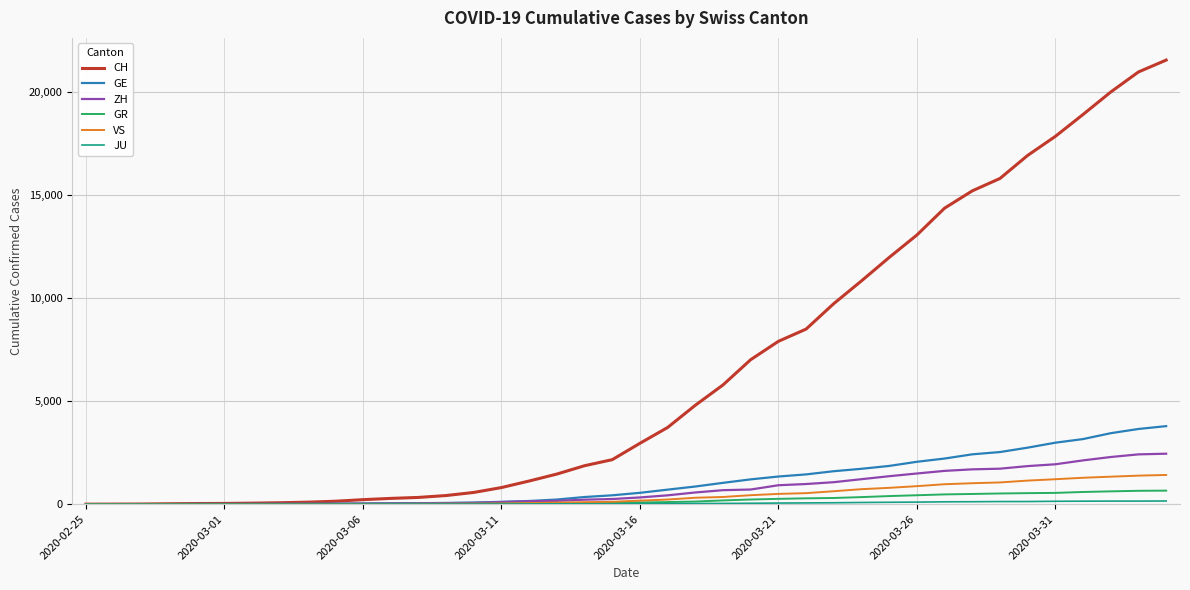

What is the maximum value shown in the chart?

21554